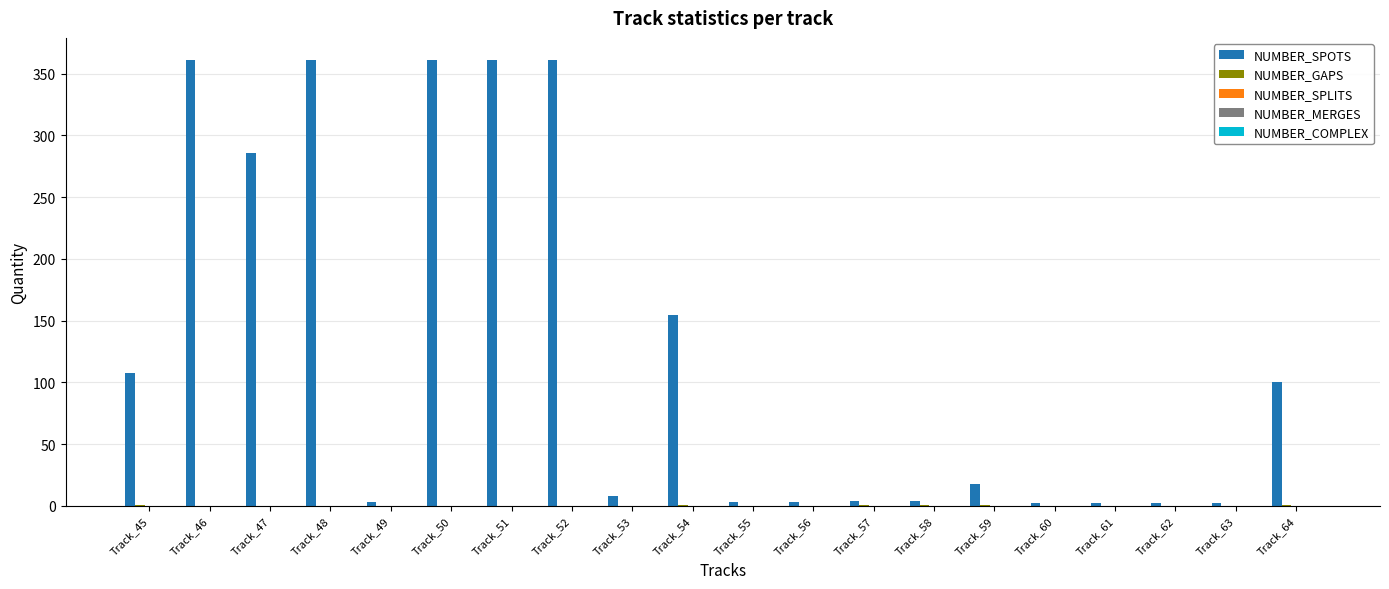

What is the highest value of the NUMBER_SPOTS series?

361